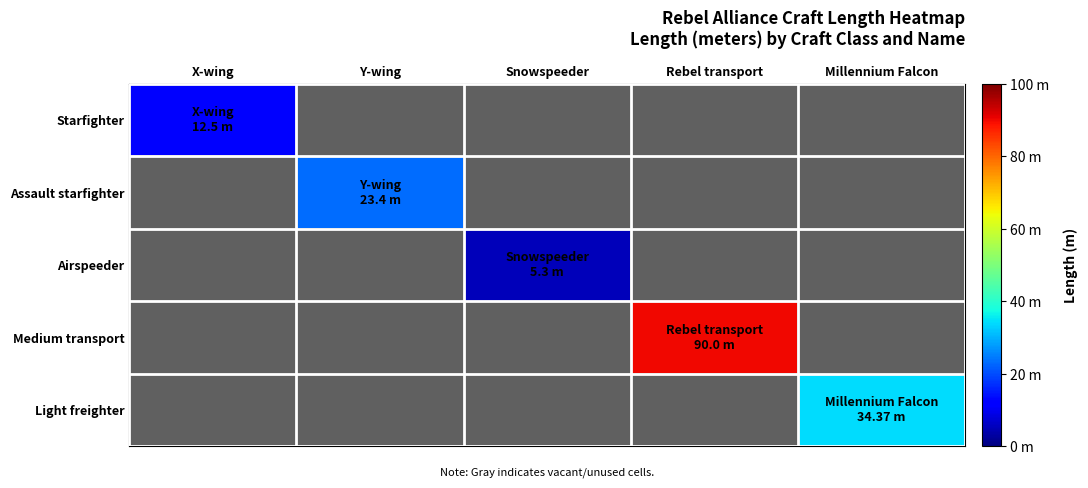

How many categories are shown in the chart?

5